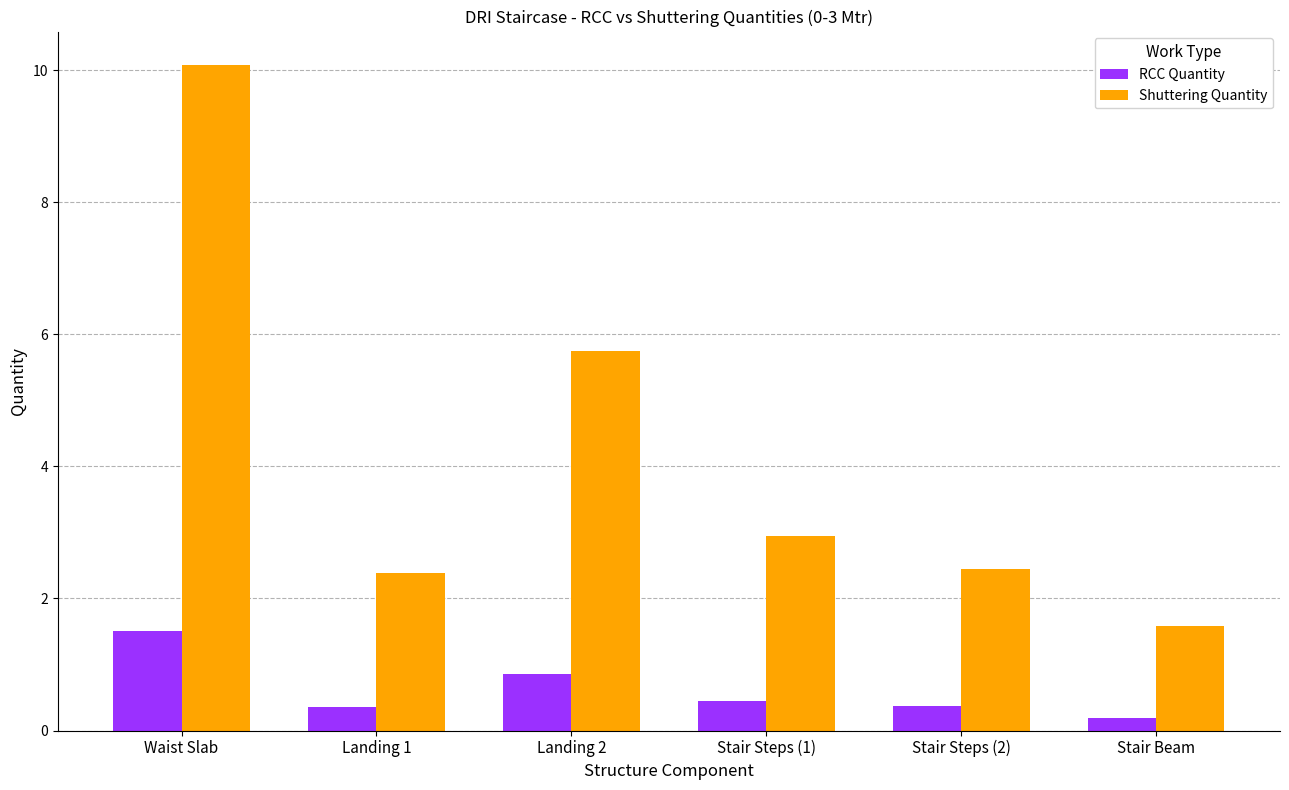

What is the difference between the second highest and minimum values in the Shuttering Quantity series?

4.2